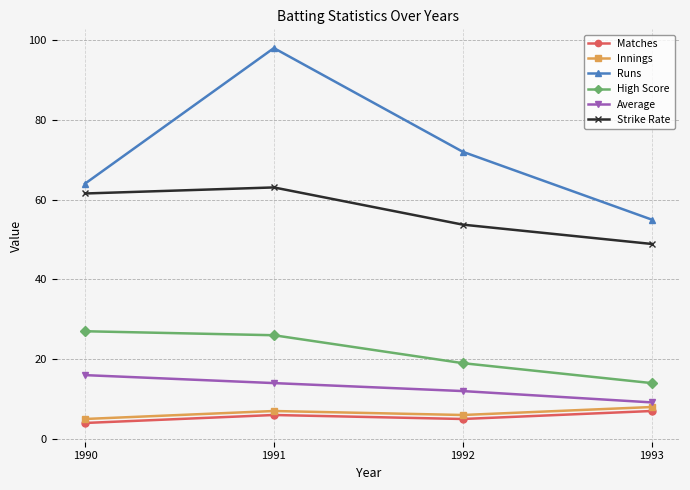

List the series in order of their peak value, lowest first.

Matches, Innings, Average, High Score, Strike Rate, Runs